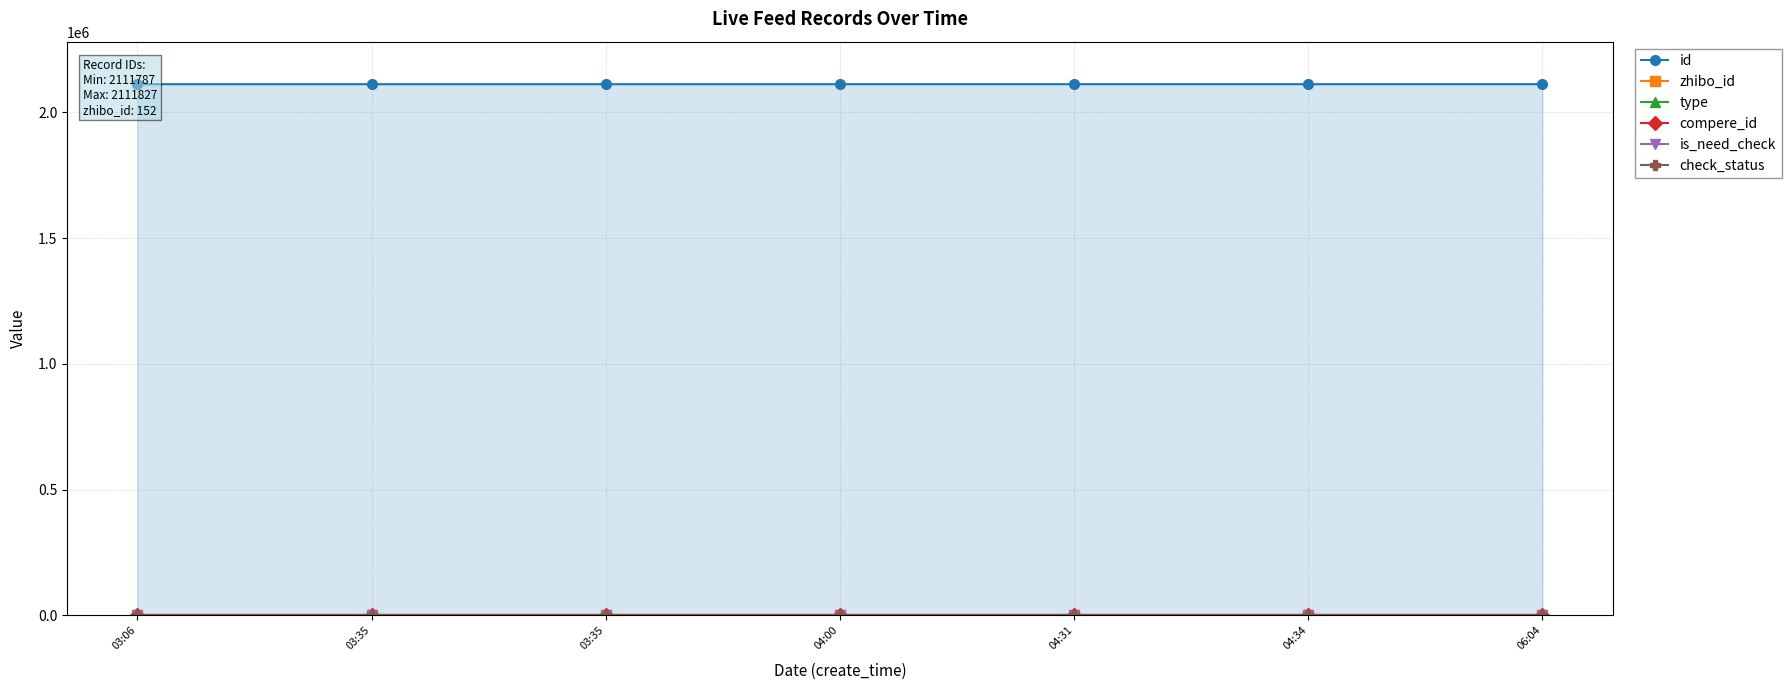

Does the chart display data point markers on the line(s)?

Yes